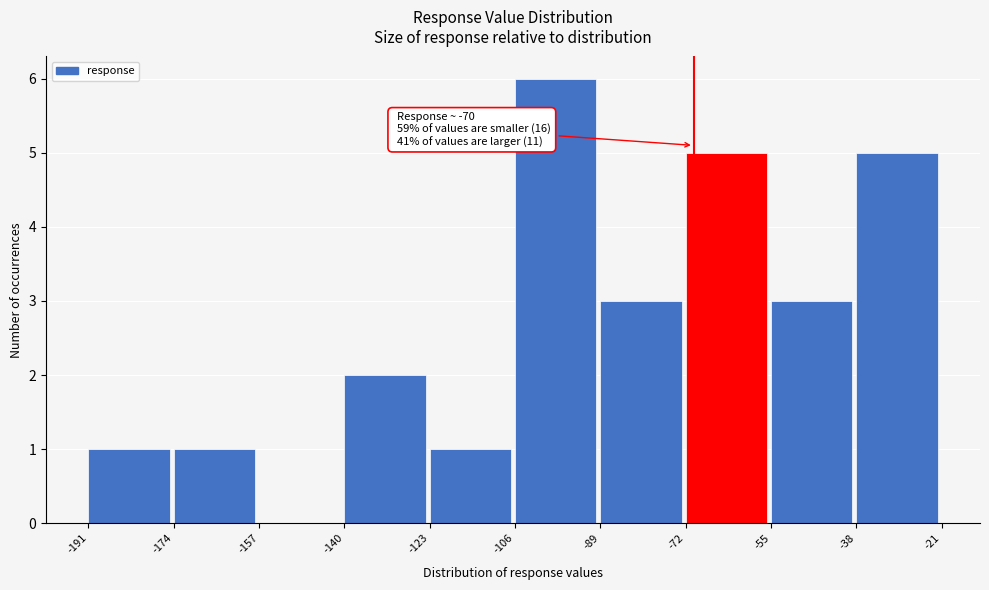

Which range on the x-axis has the tallest bar?

-106 to -89